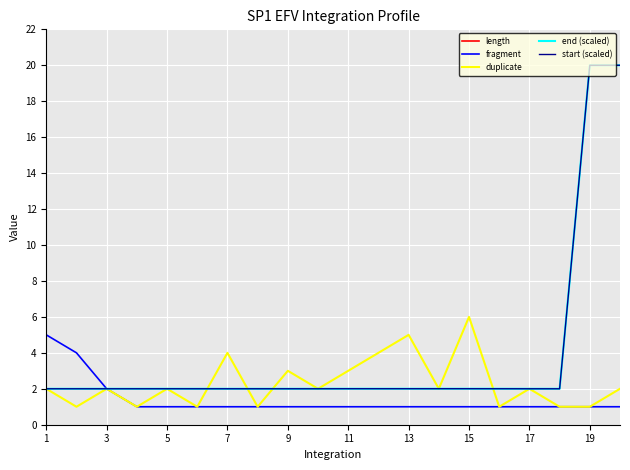

What is the label of the 1st point from the left?

1